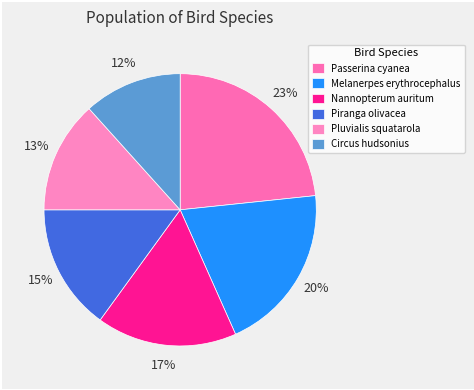

Is Nannopterum auritum the majority of the pie?

No